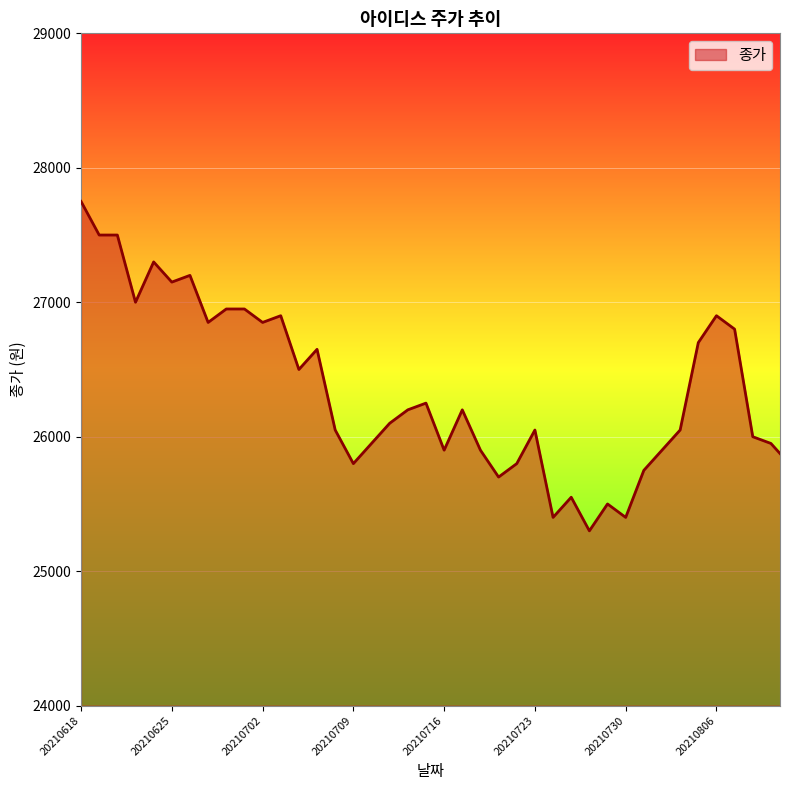

What is the change in value from 20210726 to 20210628?

+1800